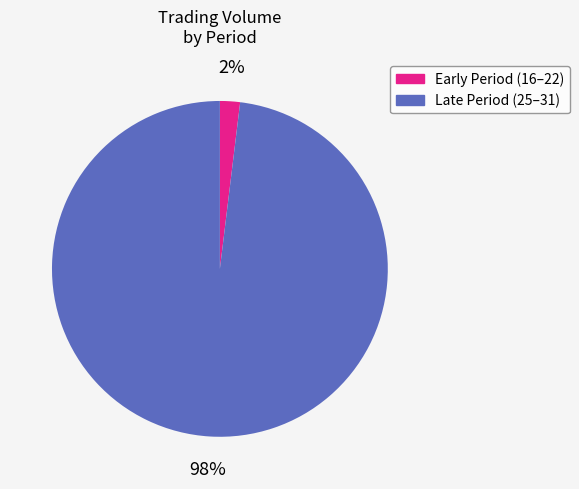

To the nearest percent, what is the difference between the largest and smallest slice percentages?

96%